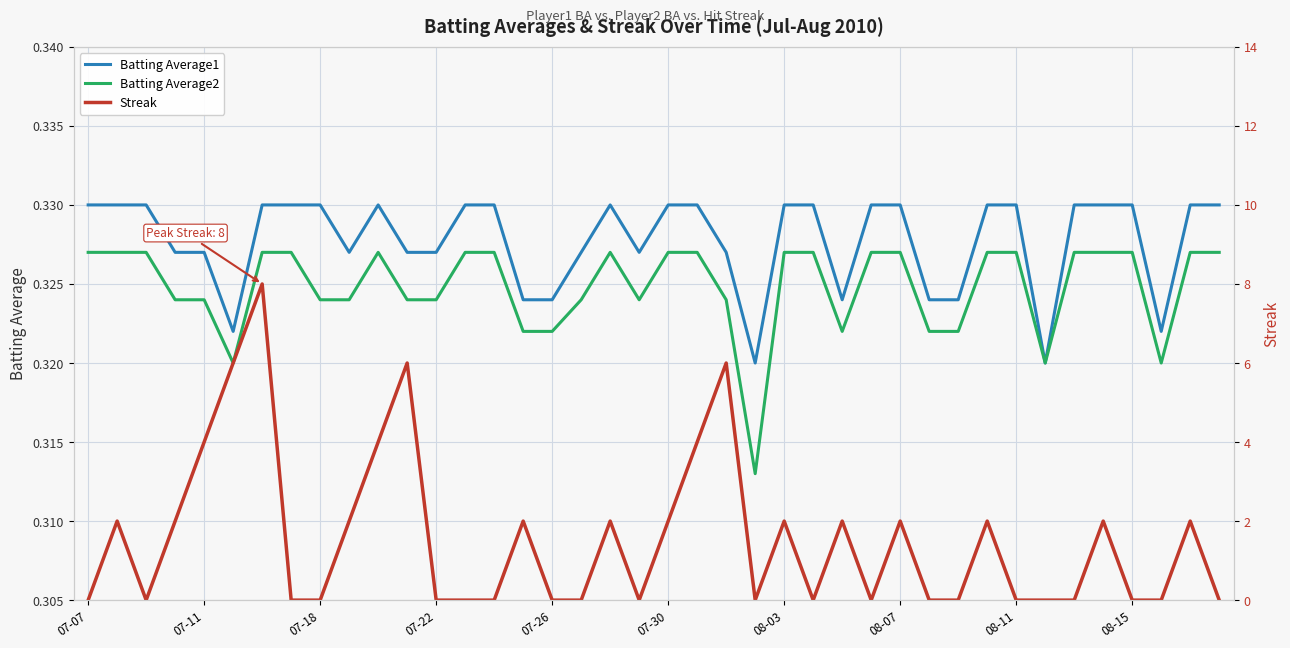

Rank the series at 07-11 from lowest to highest value.

Batting Average2, Batting Average1, Streak